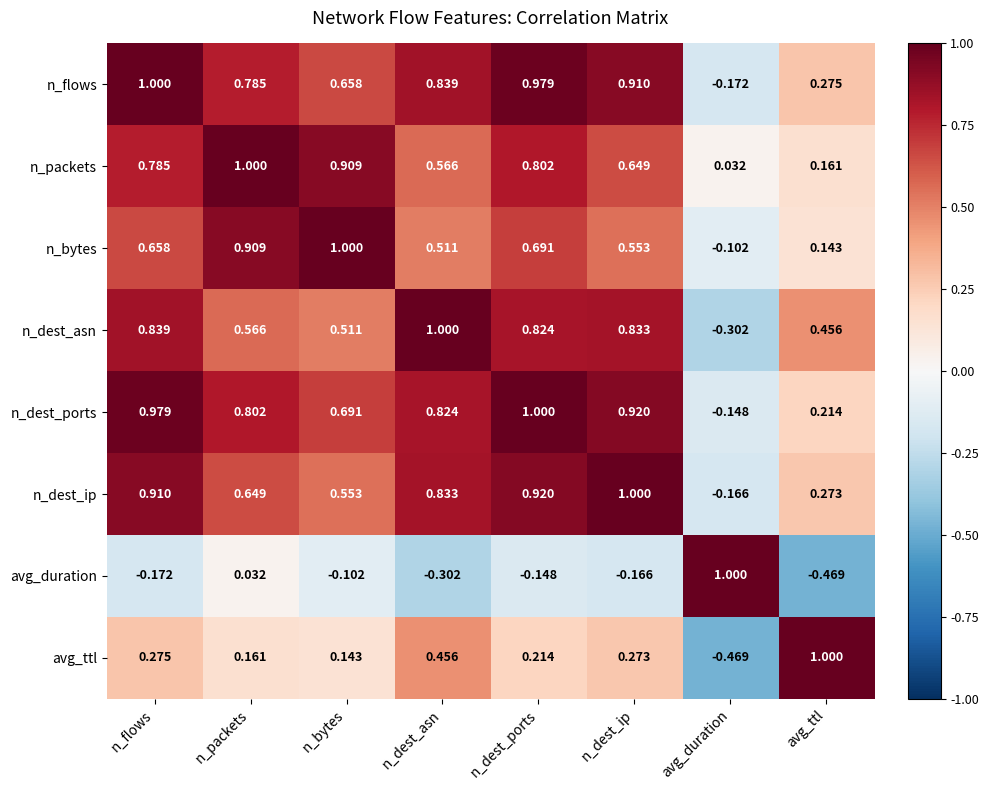

At which category is the sum across all series the highest?

n_dest_ports